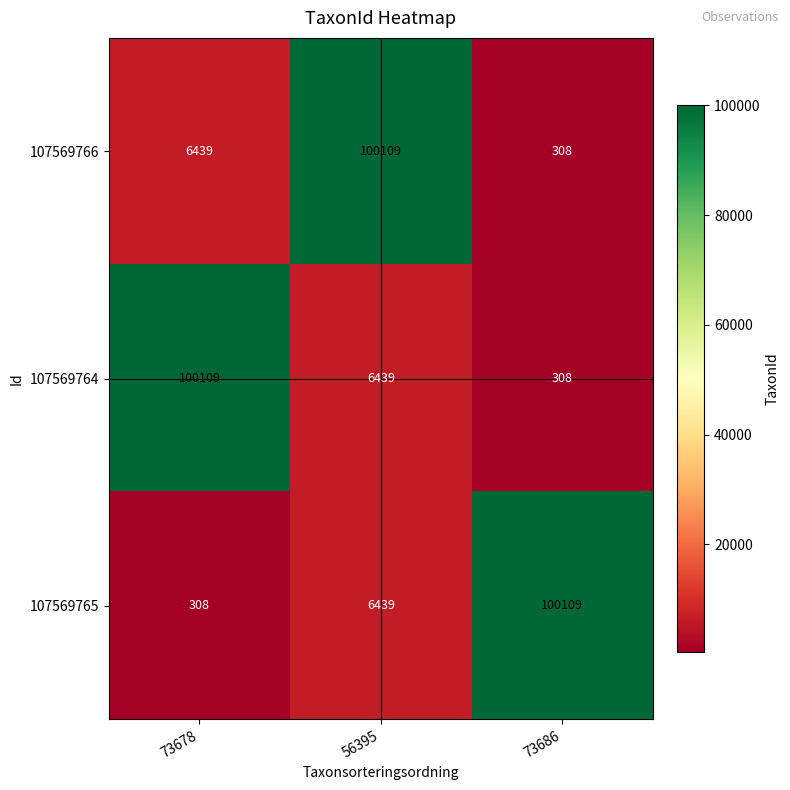

What is the maximum value shown in the chart?

100109